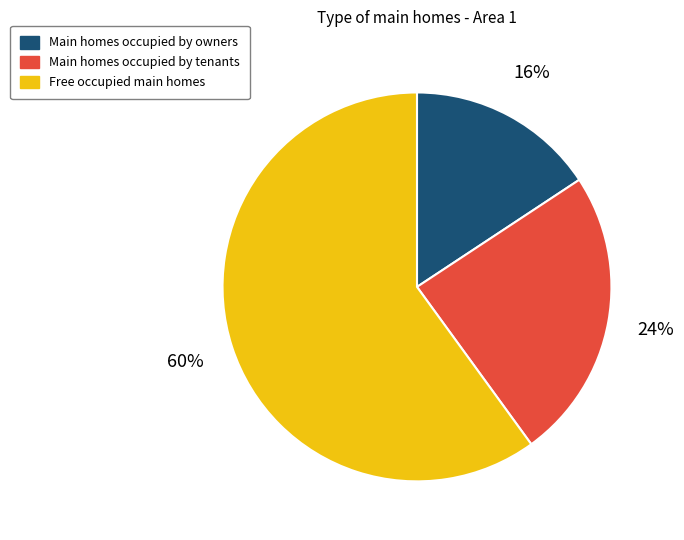

To the nearest percent, what is the difference between the largest and smallest slice percentages?

44%